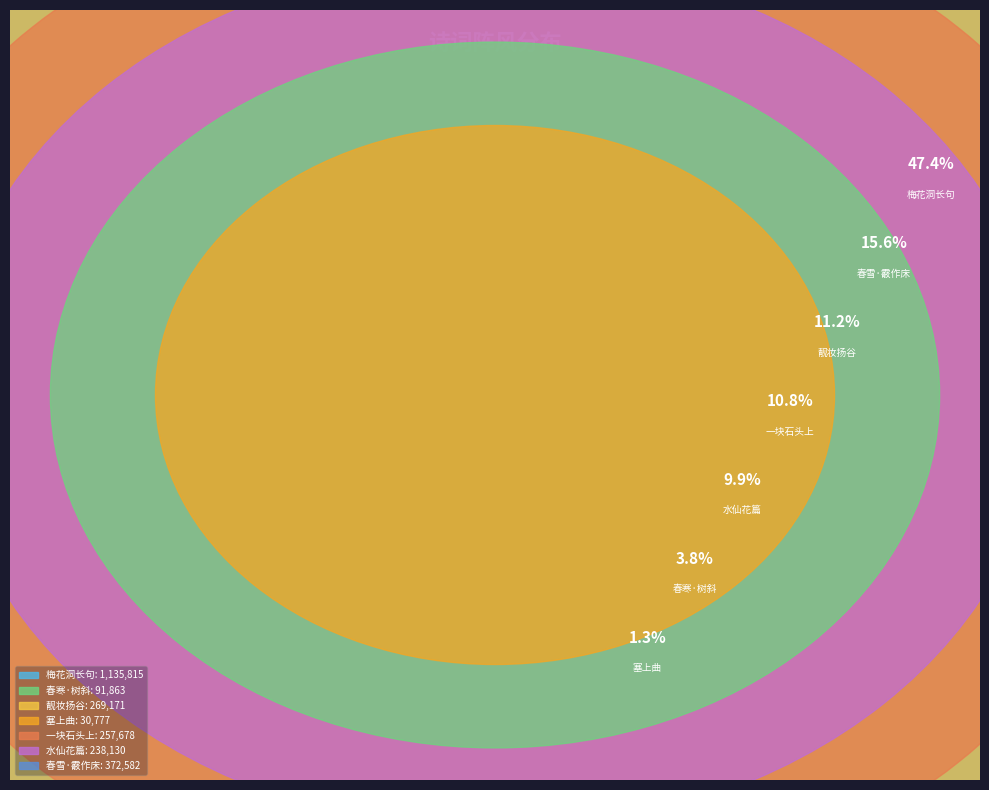

Is it true that 靓妆扬谷·阵阵风沙漠漠云 is 11% of the pie?

True